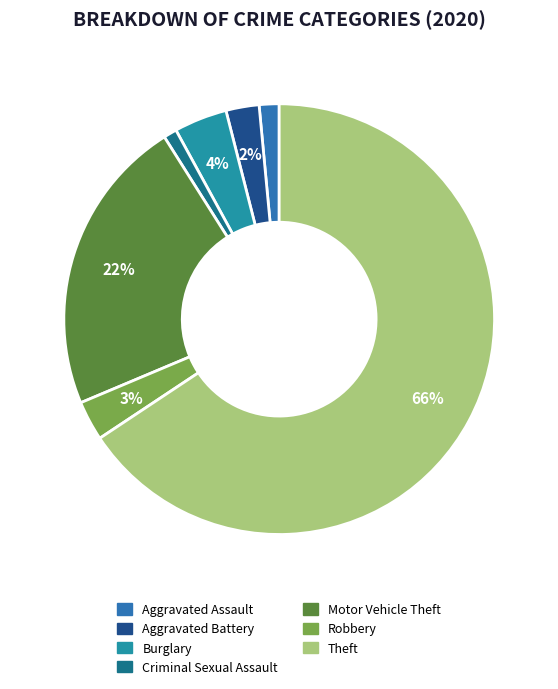

Combined, do Theft and Robbery account for over 50%?

Yes